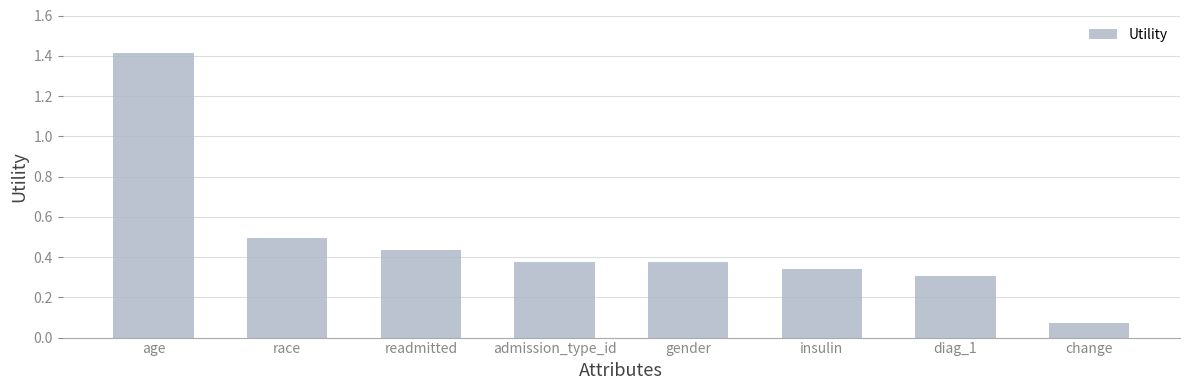

What is the change in value from age to gender?

-1.0